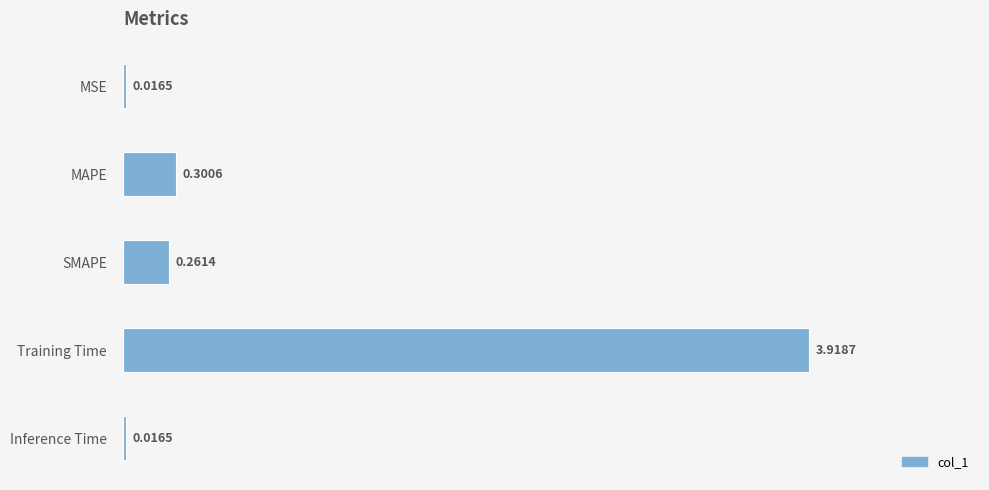

What is the change in value from SMAPE to Training Time?

+3.7